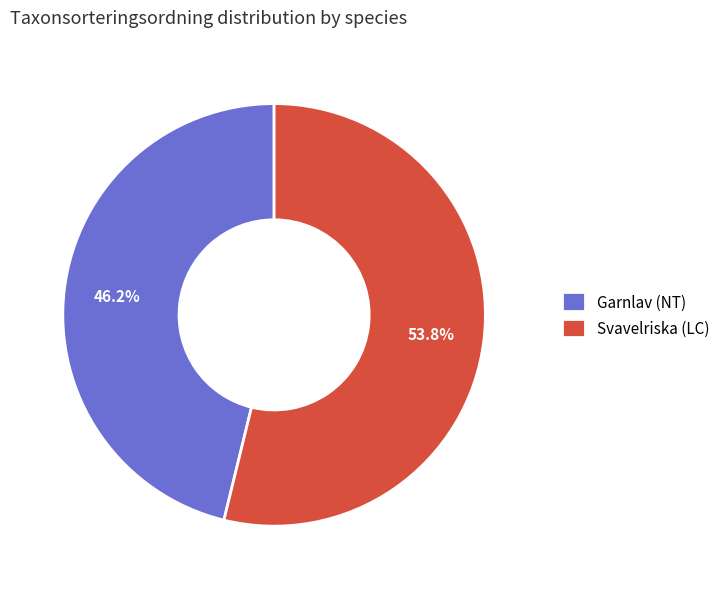

To the nearest percent, what portion does Garnlav (NT) represent?

46%